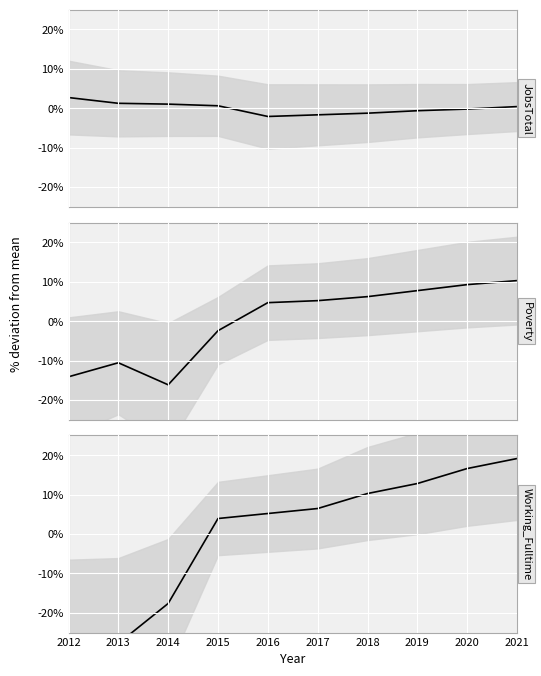

Which series has the largest total across all categories?

JobsTotal